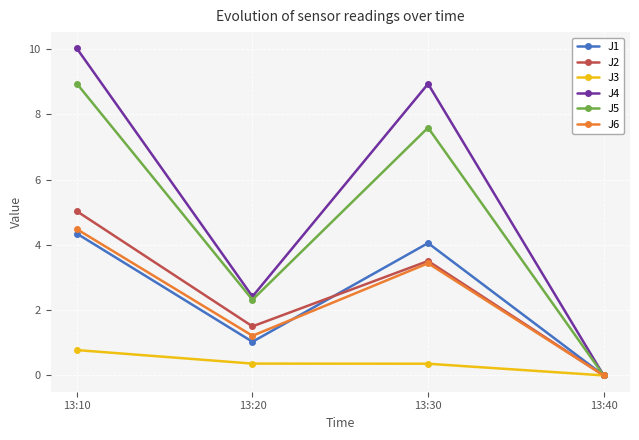

What is the total value across all series at 13:30?

27.9